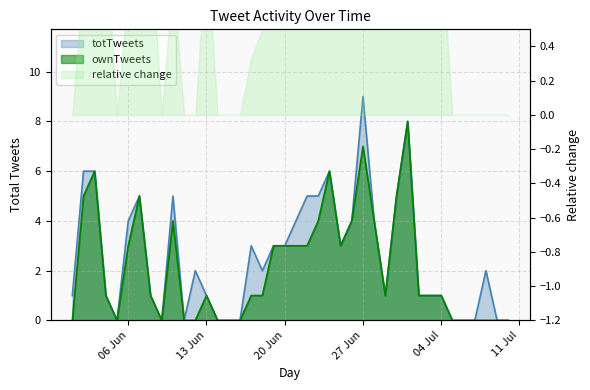

How many data points does each series have?

40